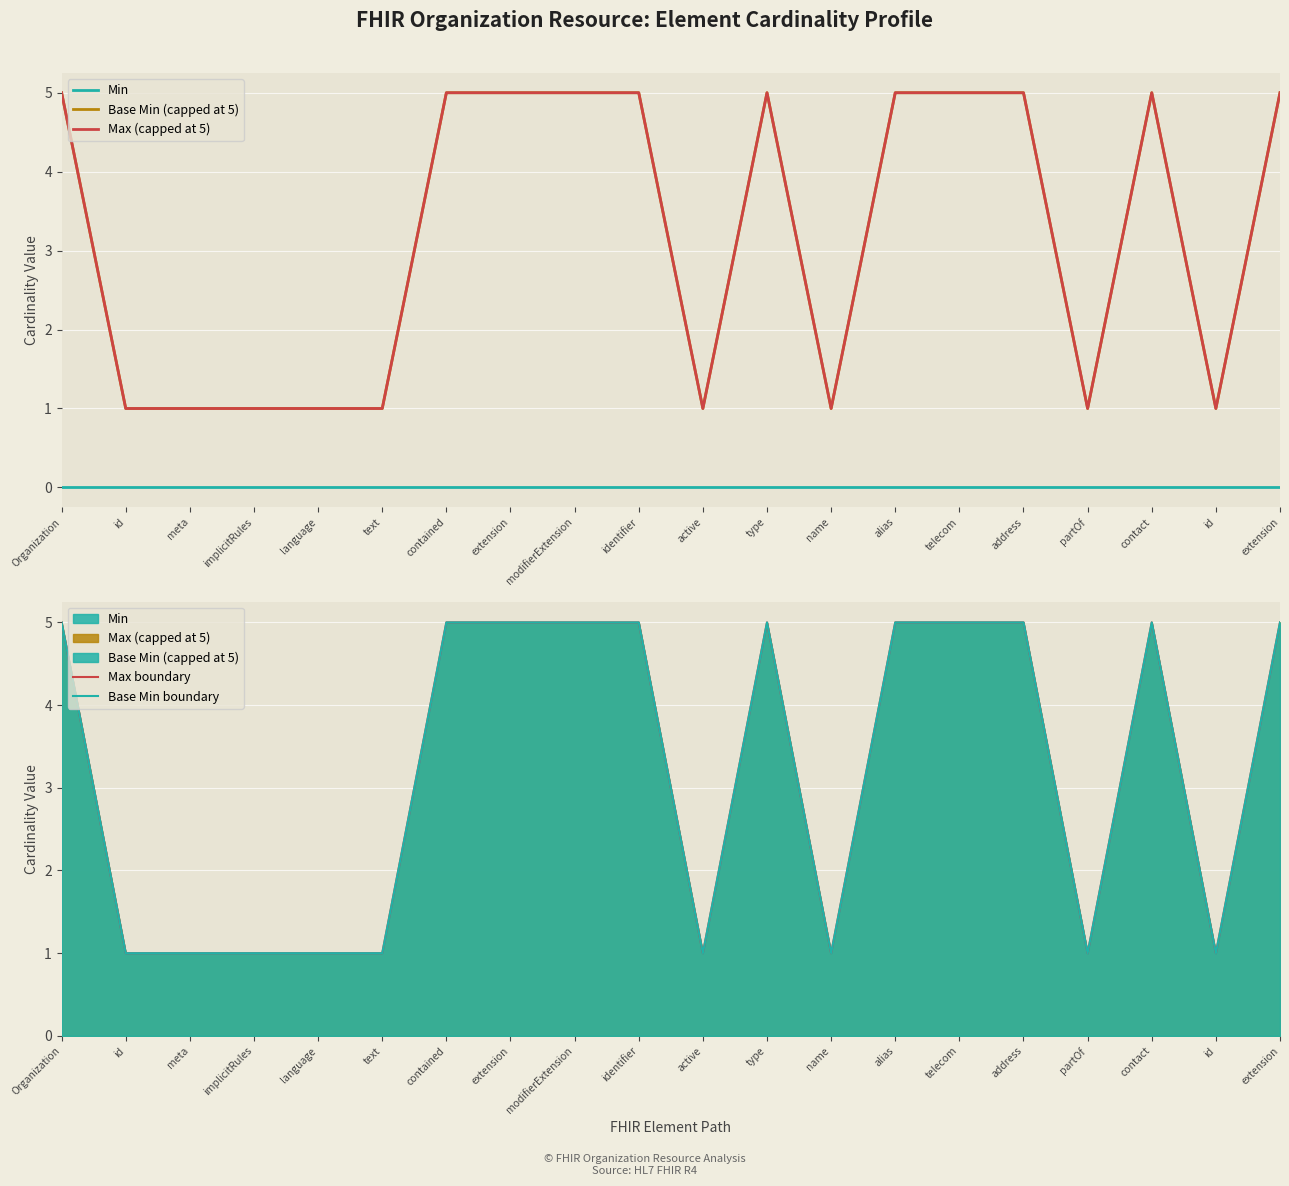

Between meta and extension, which series saw the biggest shift?

Base Min (capped at 5)